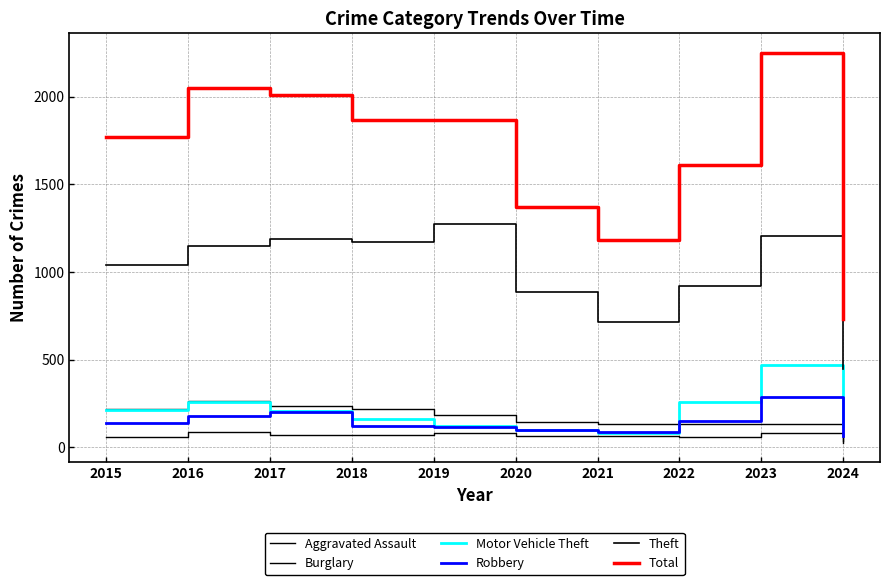

What value does the Aggravated Assault series have at 2023?

79